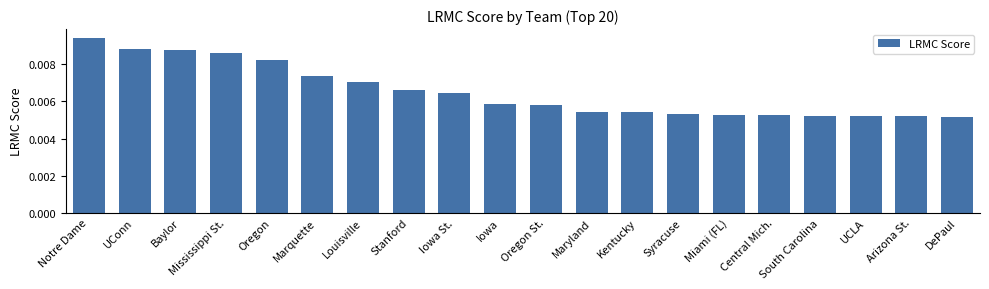

At which category does the chart reach its peak across all series?

Notre Dame